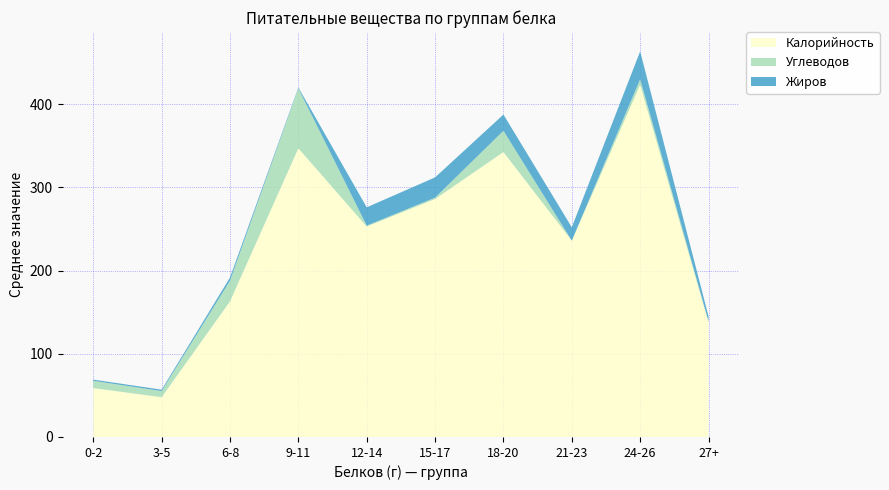

Which category has the lowest value in the Калорийность series?

3-5